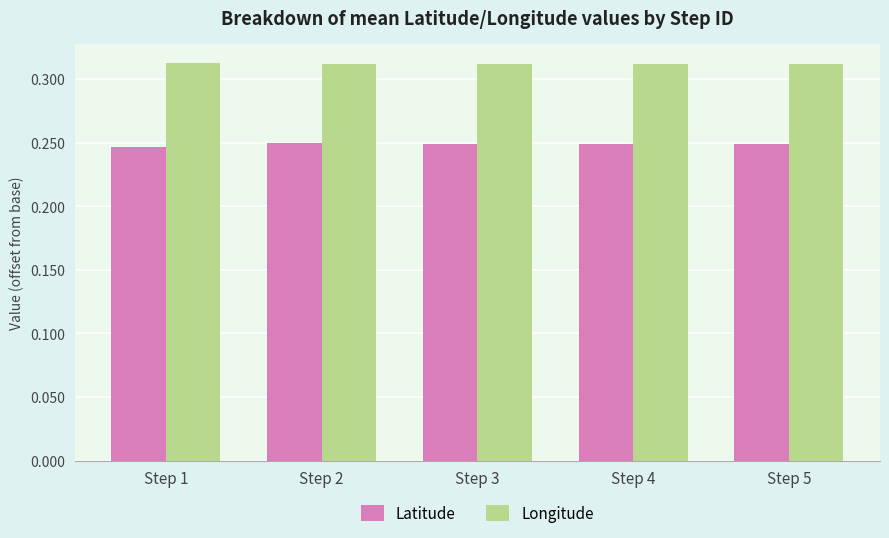

What is the total value across all series at Step 3?

0.6